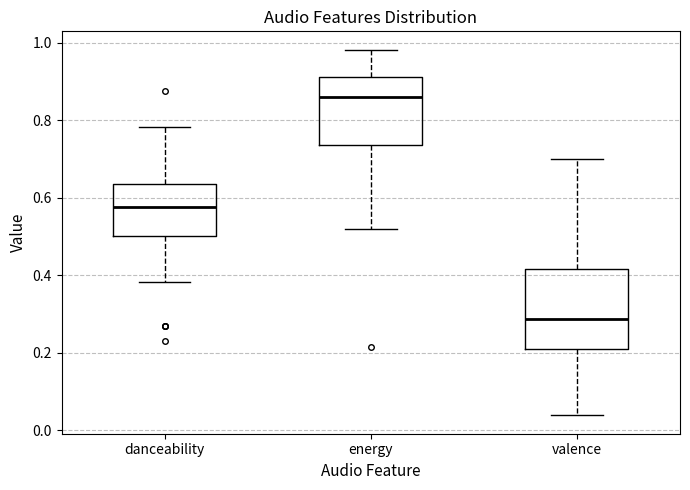

Reading left to right, read every box against the y-axis: the position of its median line, the range the box covers, and the ends of its whiskers. The values are not printed on the chart, so give them approximately, as read against the axis.

danceability: median 0.58, box 0.50 to 0.64, whiskers 0.38 to 0.78
energy: median 0.86, box 0.74 to 0.92, whiskers 0.52 to 0.98
valence: median 0.28, box 0.20 to 0.42, whiskers 0.04 to 0.70